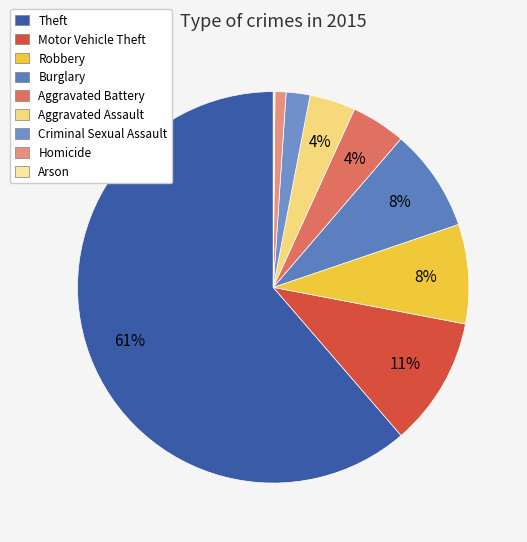

How much of the chart is everything except Motor Vehicle Theft?

89.3%